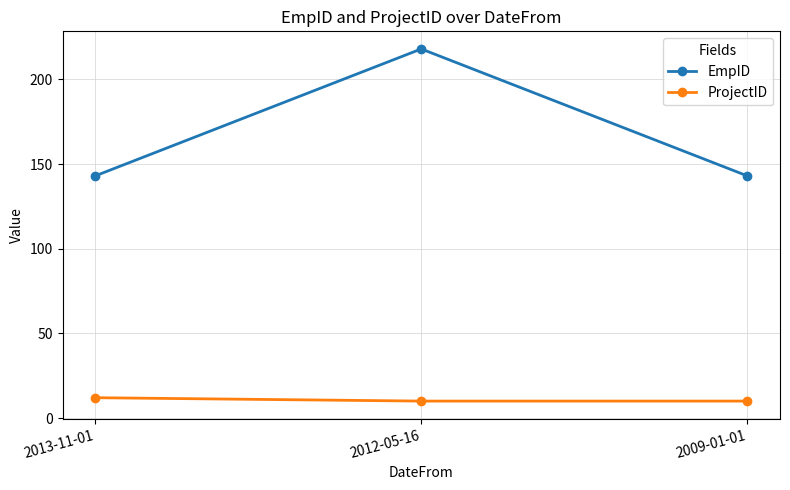

Which series has the largest total across all categories?

EmpID